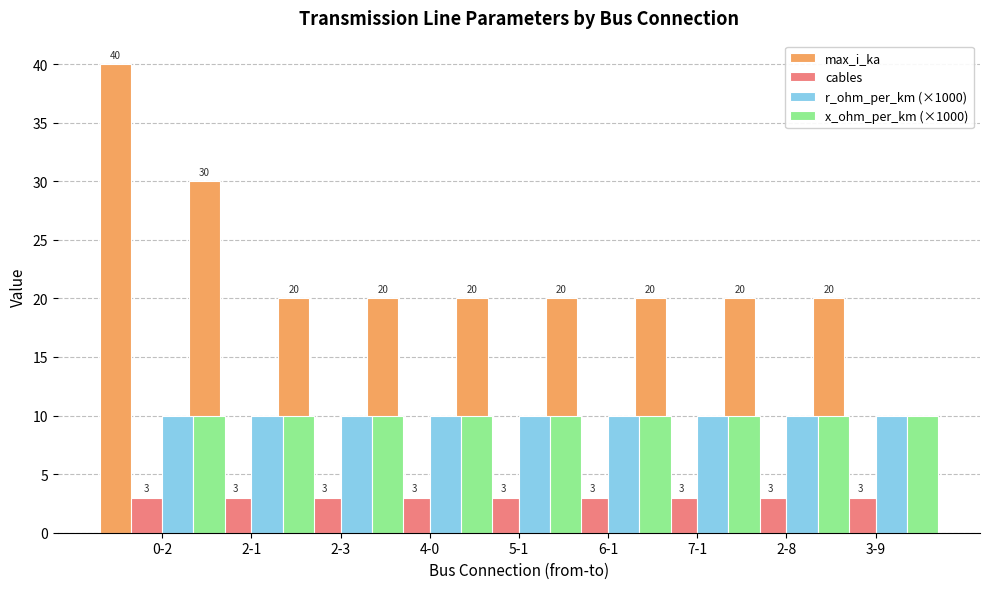

At which label does x_ohm_per_km (×1000) reach its minimum?

2-1